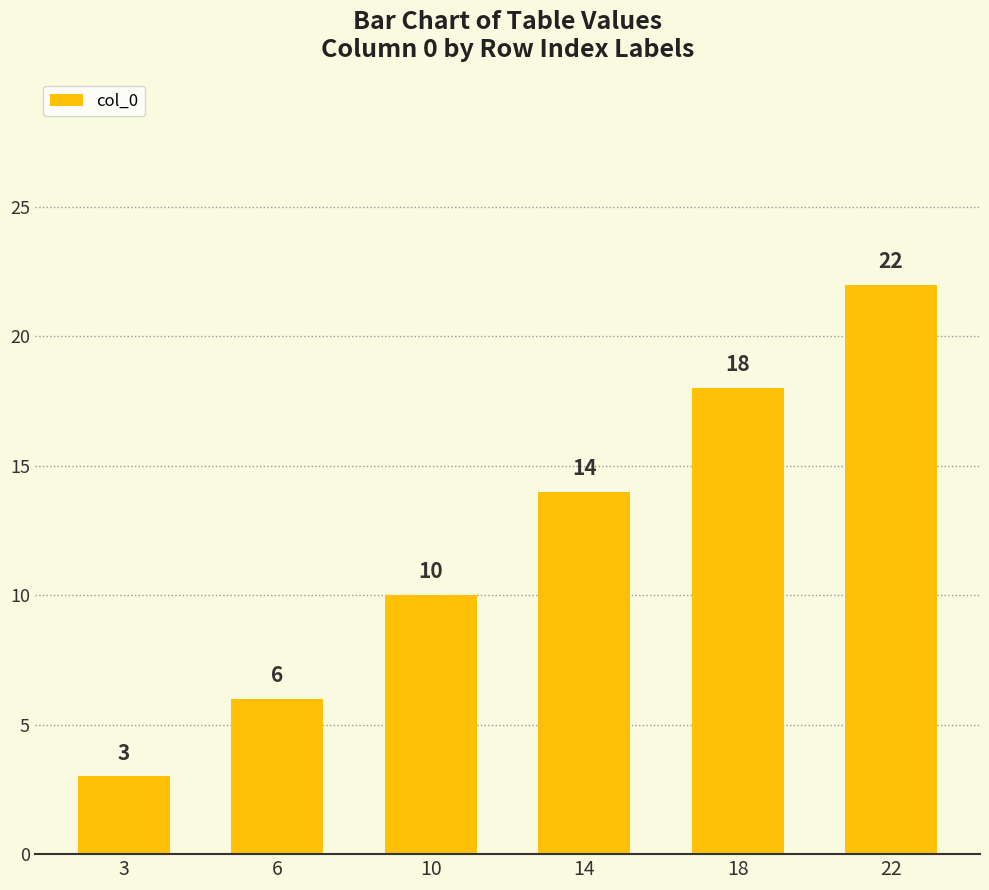

What is the difference between the maximum and minimum values?

19